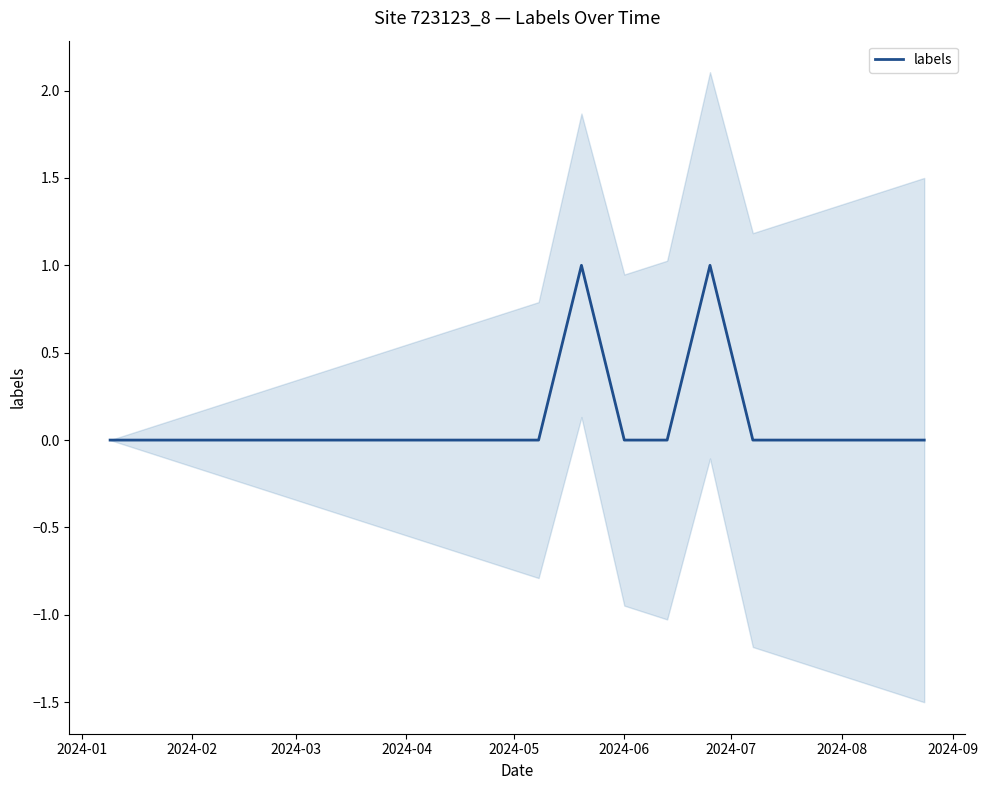

True or false: the data has more than 0 interior local peaks.

True